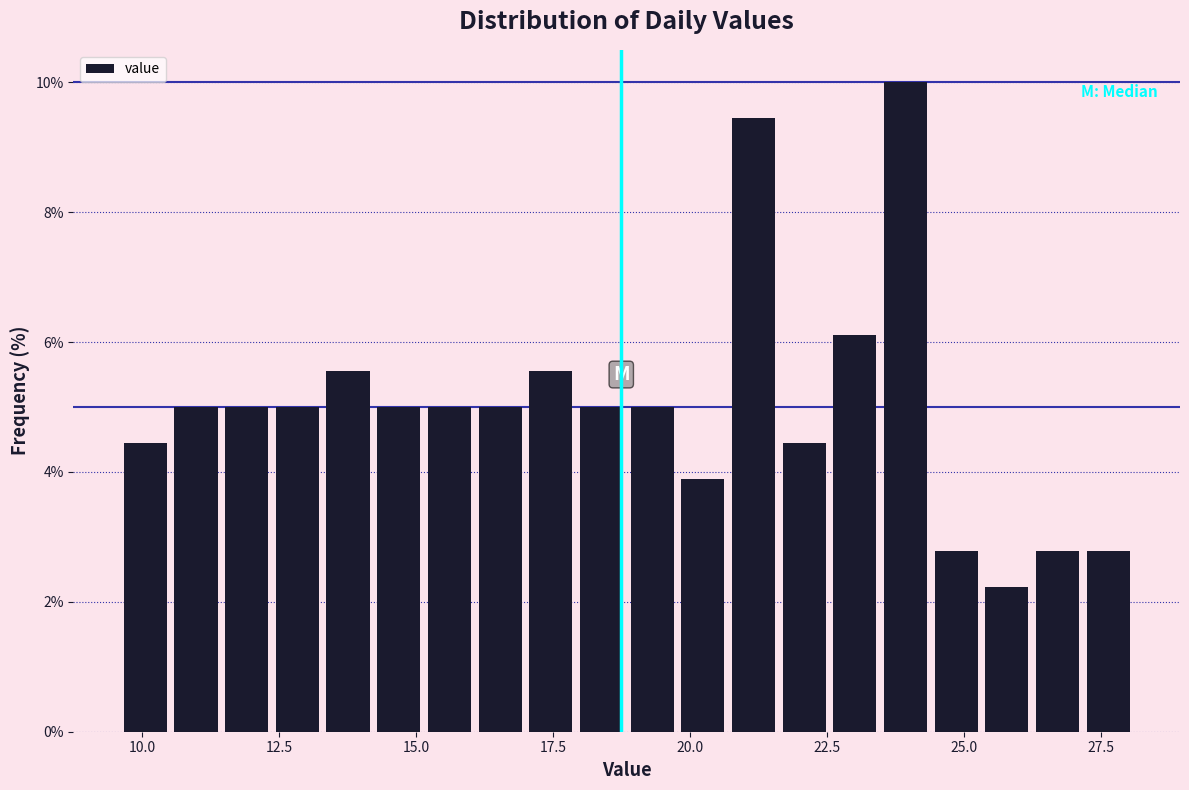

Read against the x-axis, roughly where is the centre of the tallest bar?

24.0